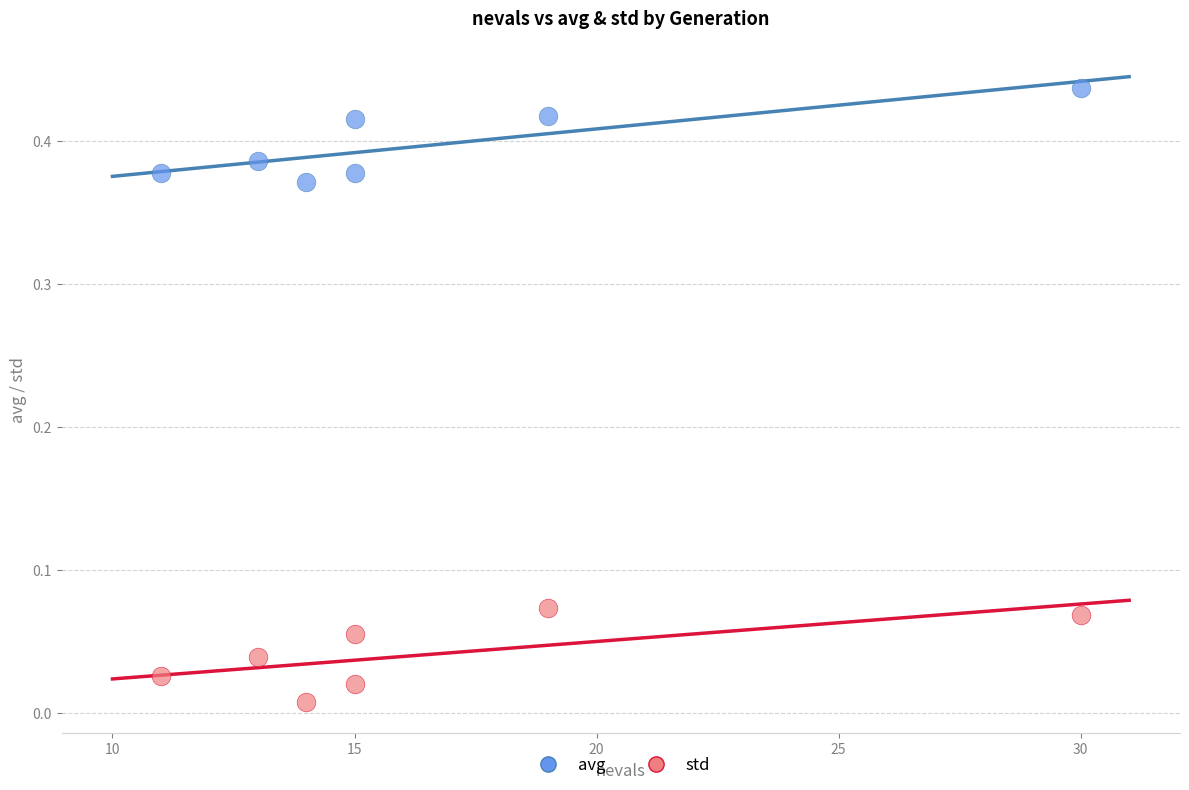

Which series contains the lowest Y value?

std